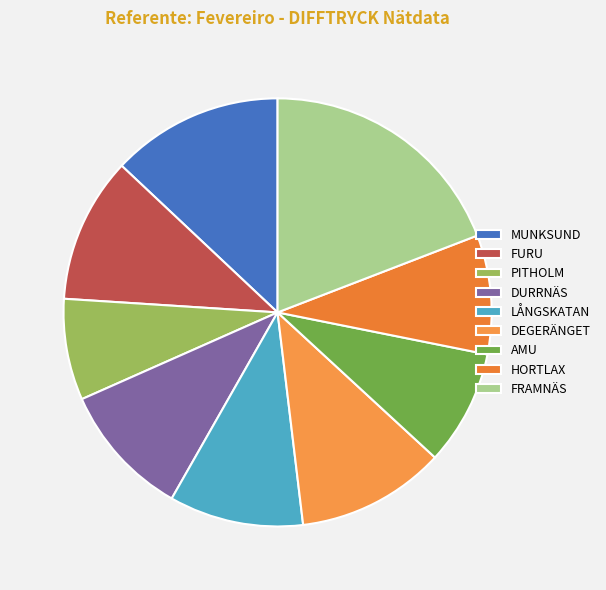

How many segments does this pie chart have?

9